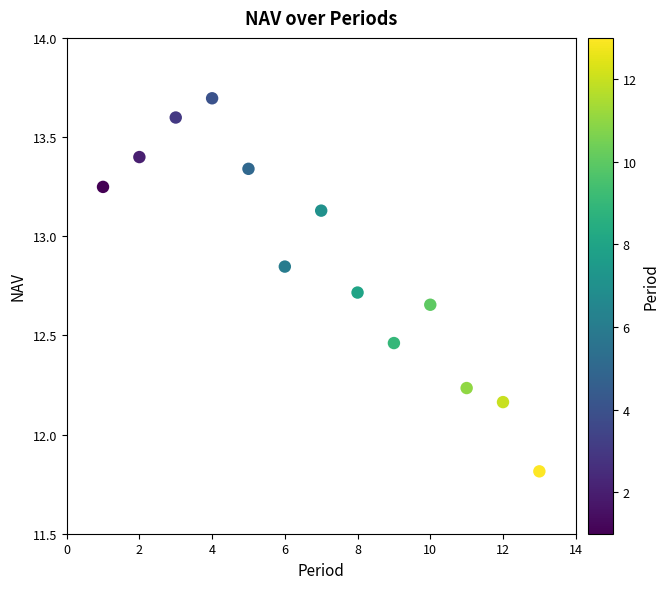

What is the range of X values (max minus min)?

12.0